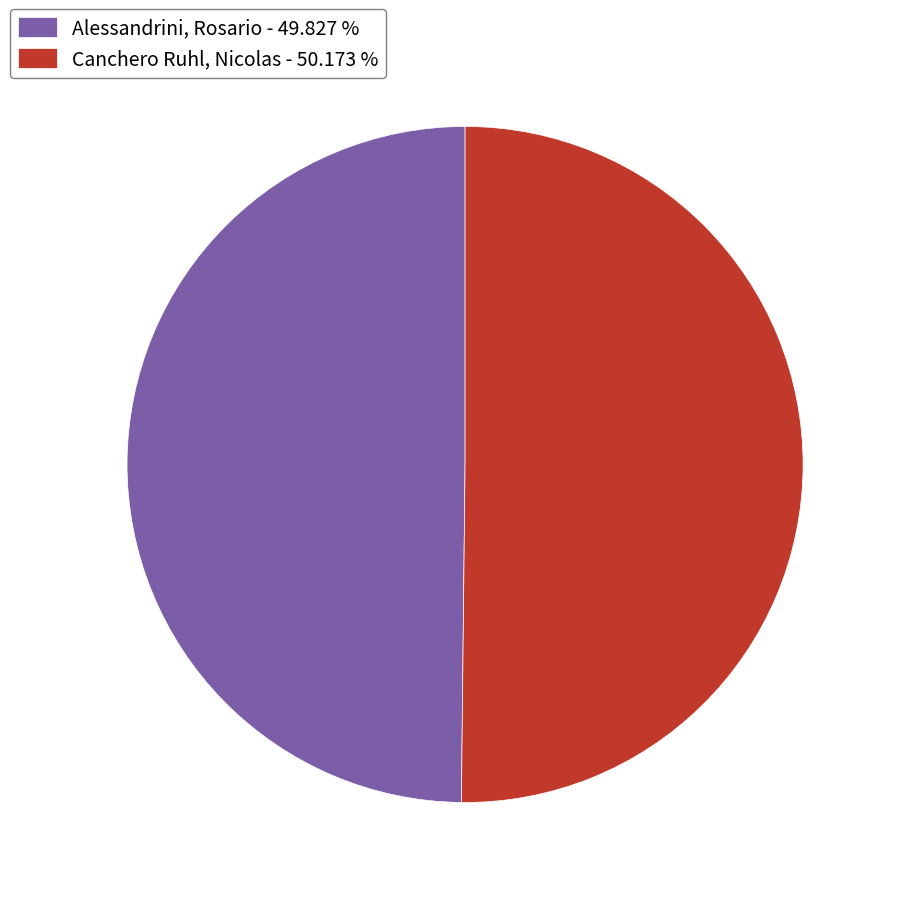

Approximately how many times larger is the value at Canchero Ruhl, Nicolas - 50.173 % compared to Alessandrini, Rosario - 49.827 %?

1.0